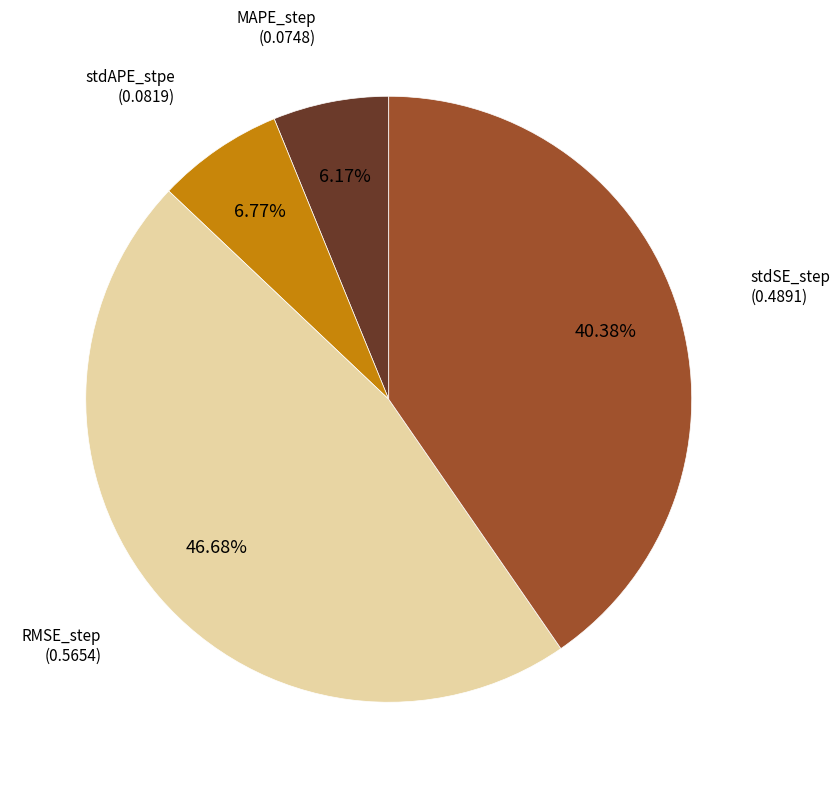

To the nearest percent, what portion does stdSE_step represent?

40%